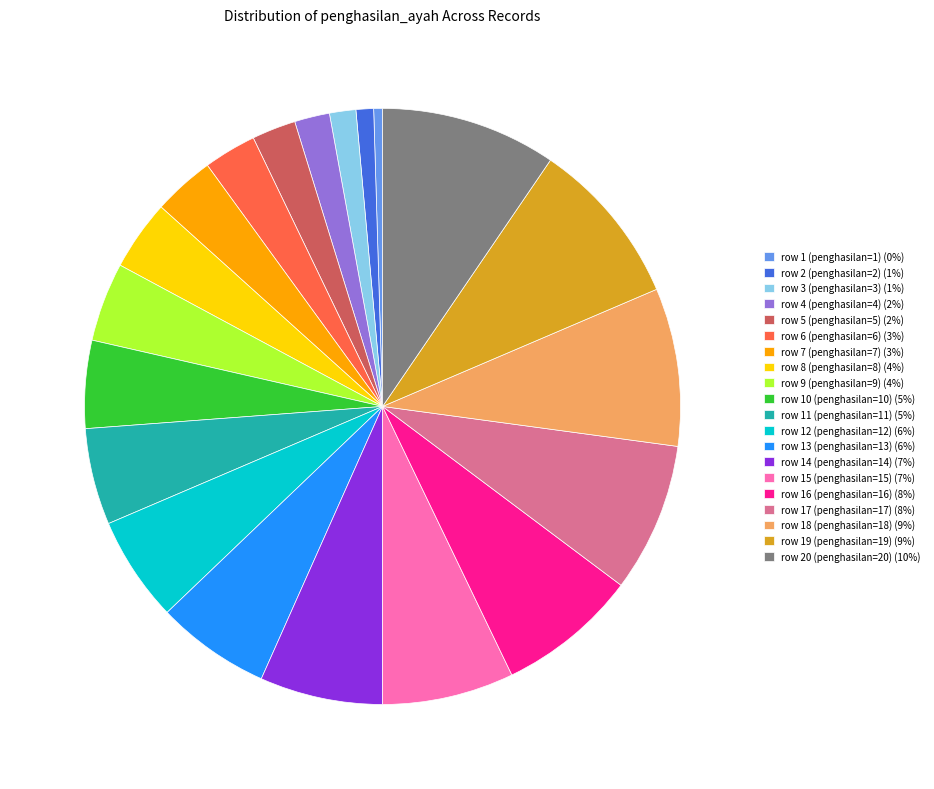

Is it true that row 14 (penghasilan=14) (7%) is 7% of the pie?

True